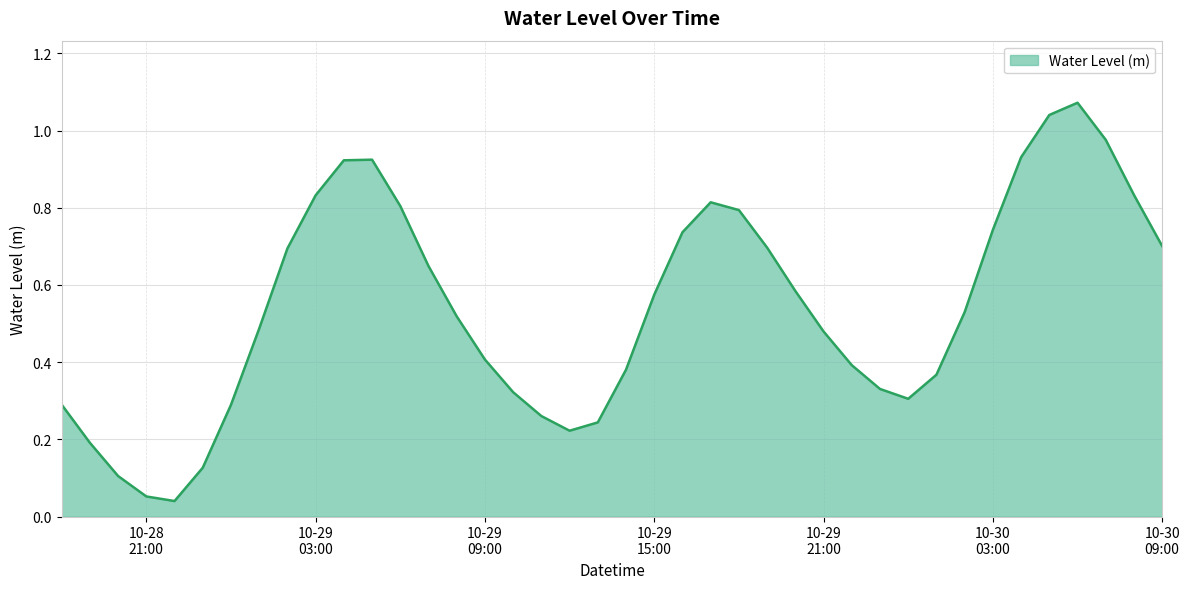

Does the chart display data point markers on the line(s)?

No